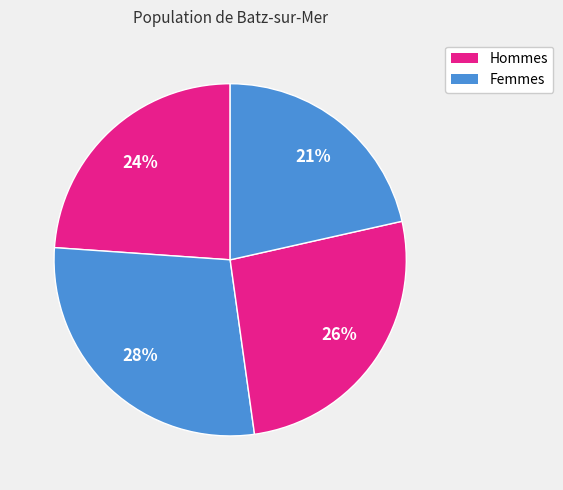

How many segments does this pie chart have?

4